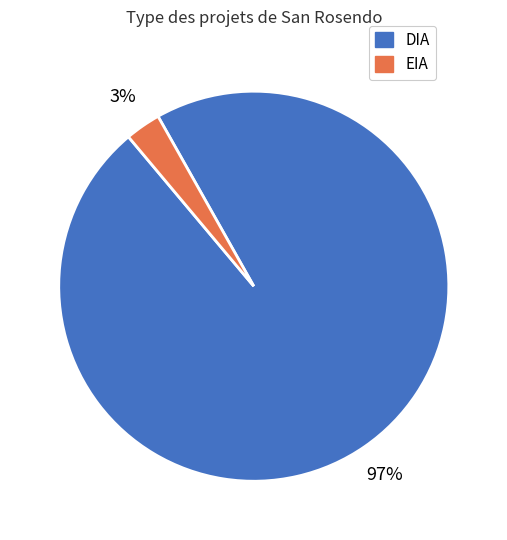

Which slice is the largest?

DIA